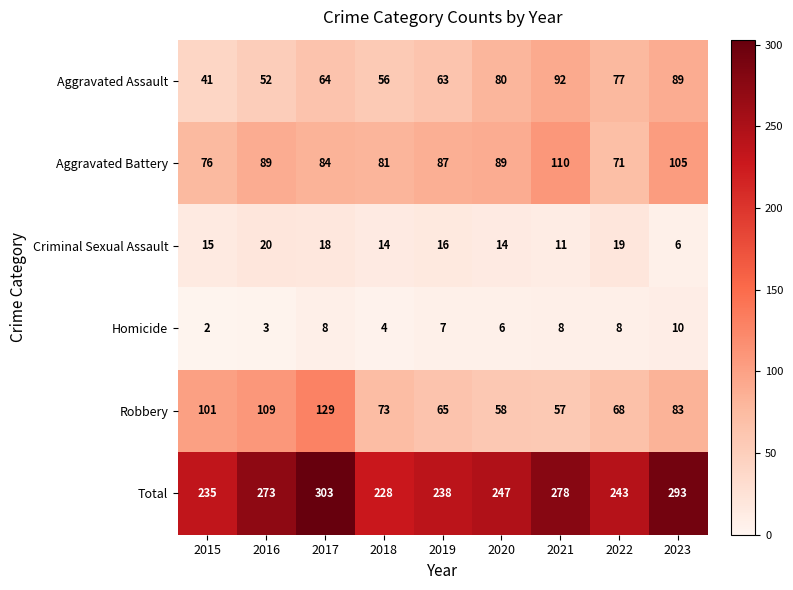

What is the average value of the Total series?

260